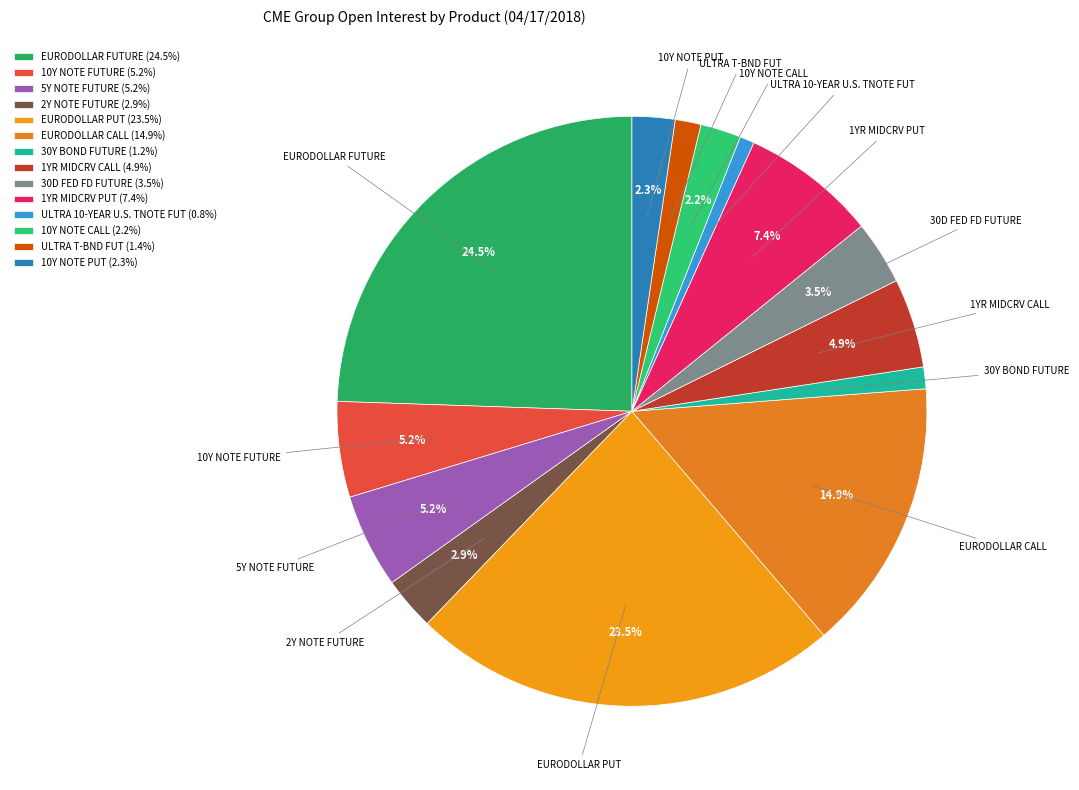

Between 1YR MIDCRV PUT and 2Y NOTE FUTURE, which is larger?

1YR MIDCRV PUT